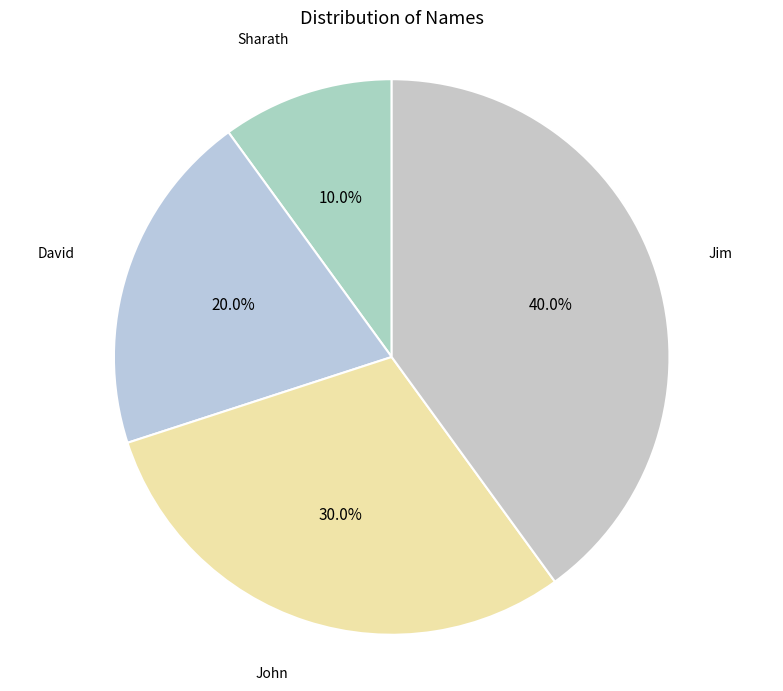

Rank the categories by value from lowest to highest.

Sharath, David, John, Jim